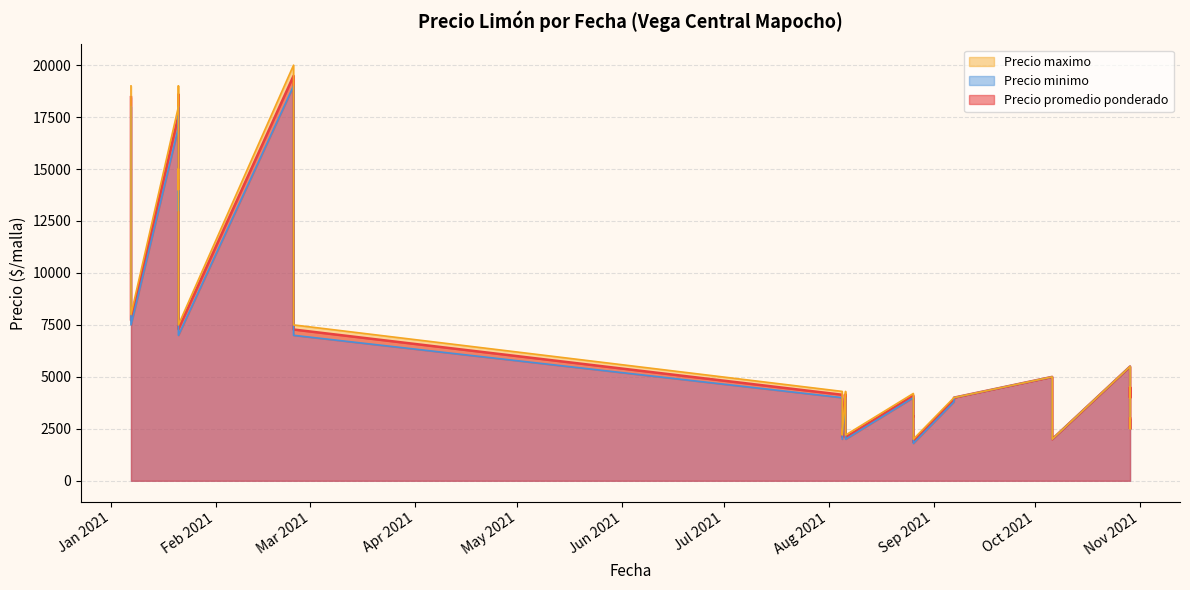

At how many categories does at least one series exceed 6932?

11